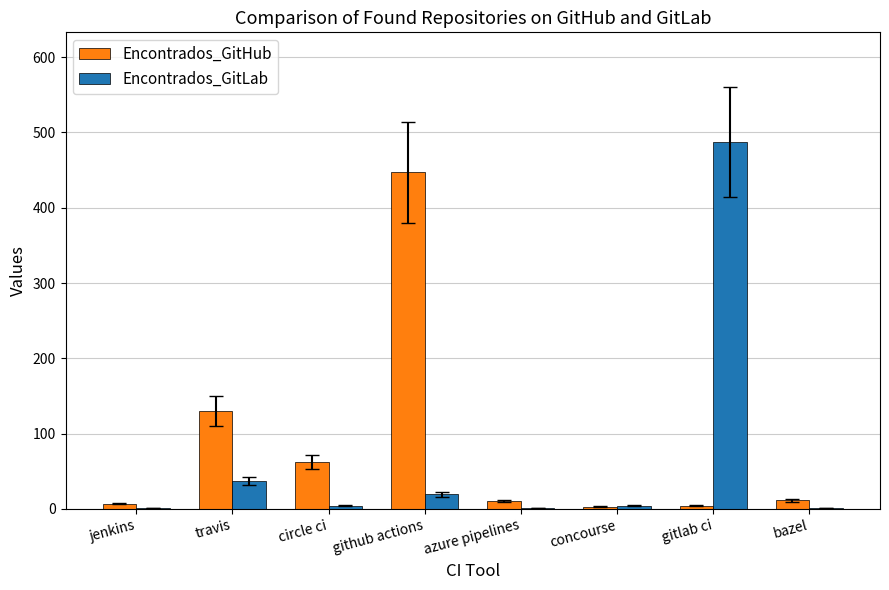

What is the maximum value shown in the chart?

487